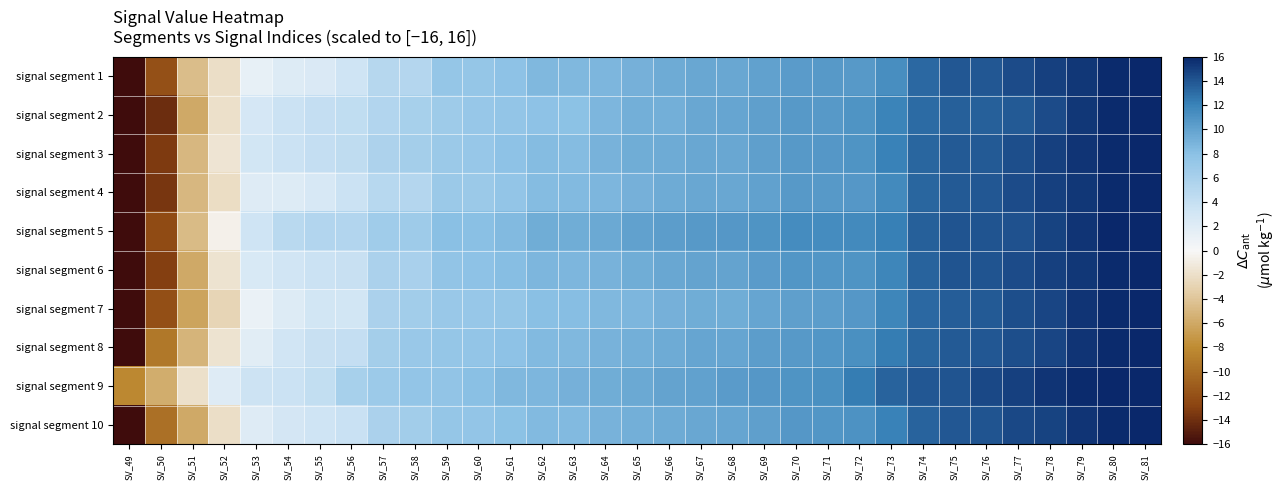

What is the difference between the highest and lowest values at SV_49?

7.8